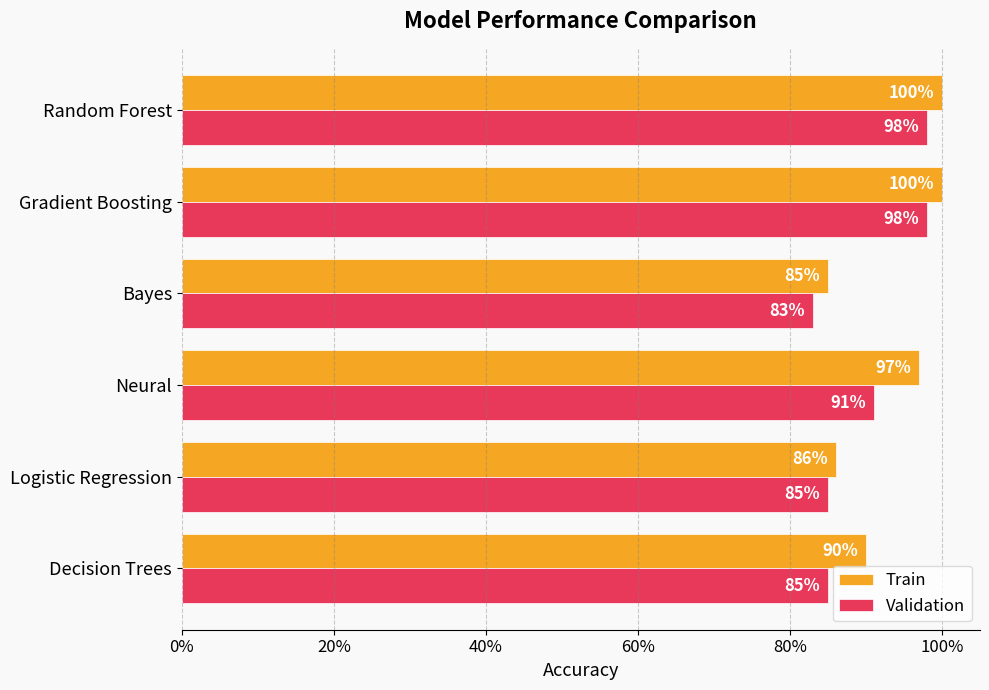

Which series has the largest total across all categories?

Train